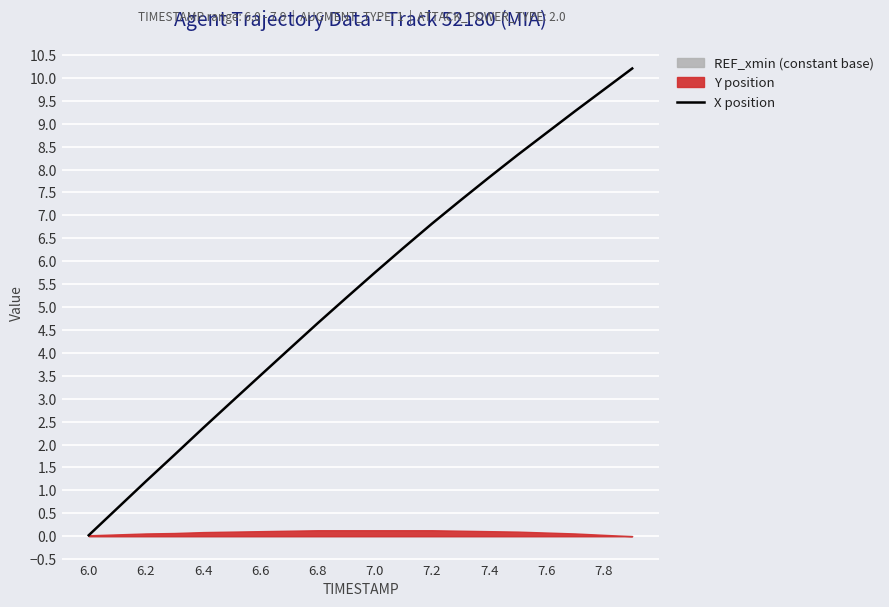

The value of X position at 6.0 is 0.0. True or false?

True